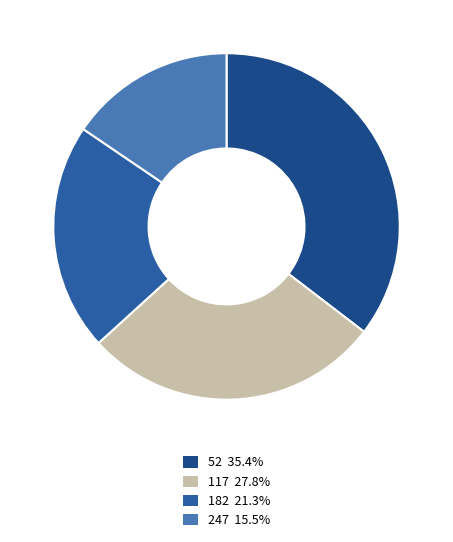

How many slices are in this pie chart?

4